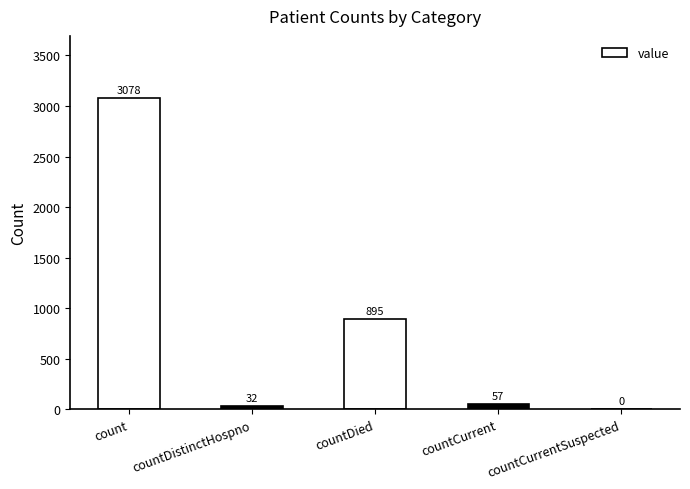

How many positive values are there?

4